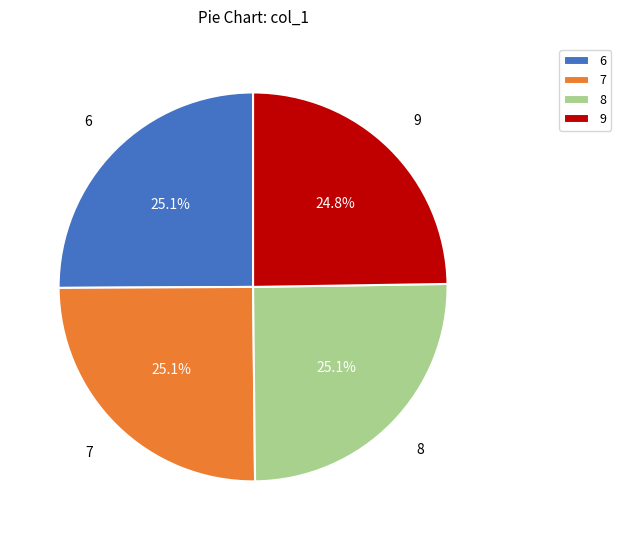

Is 6 the majority of the pie?

No